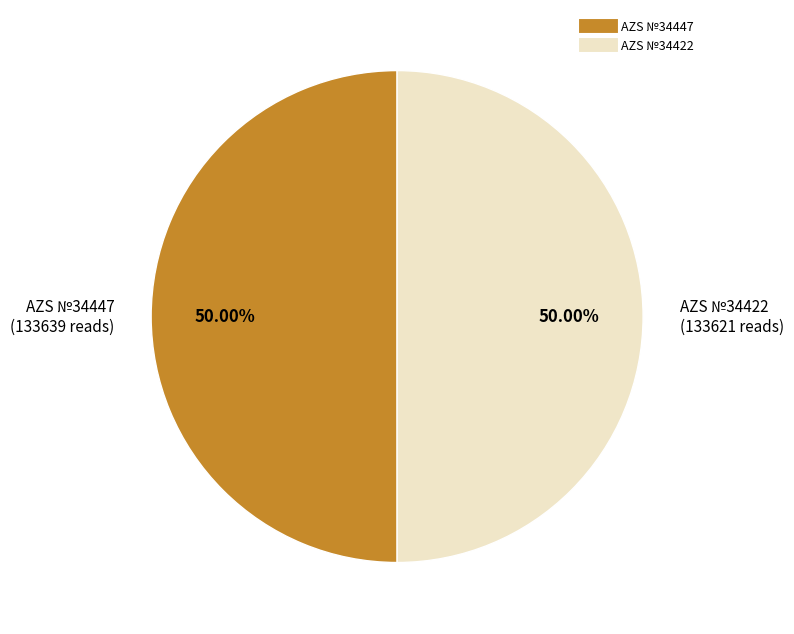

What is the ratio of the value at AZS №34447 to the value at AZS №34422?

1.0